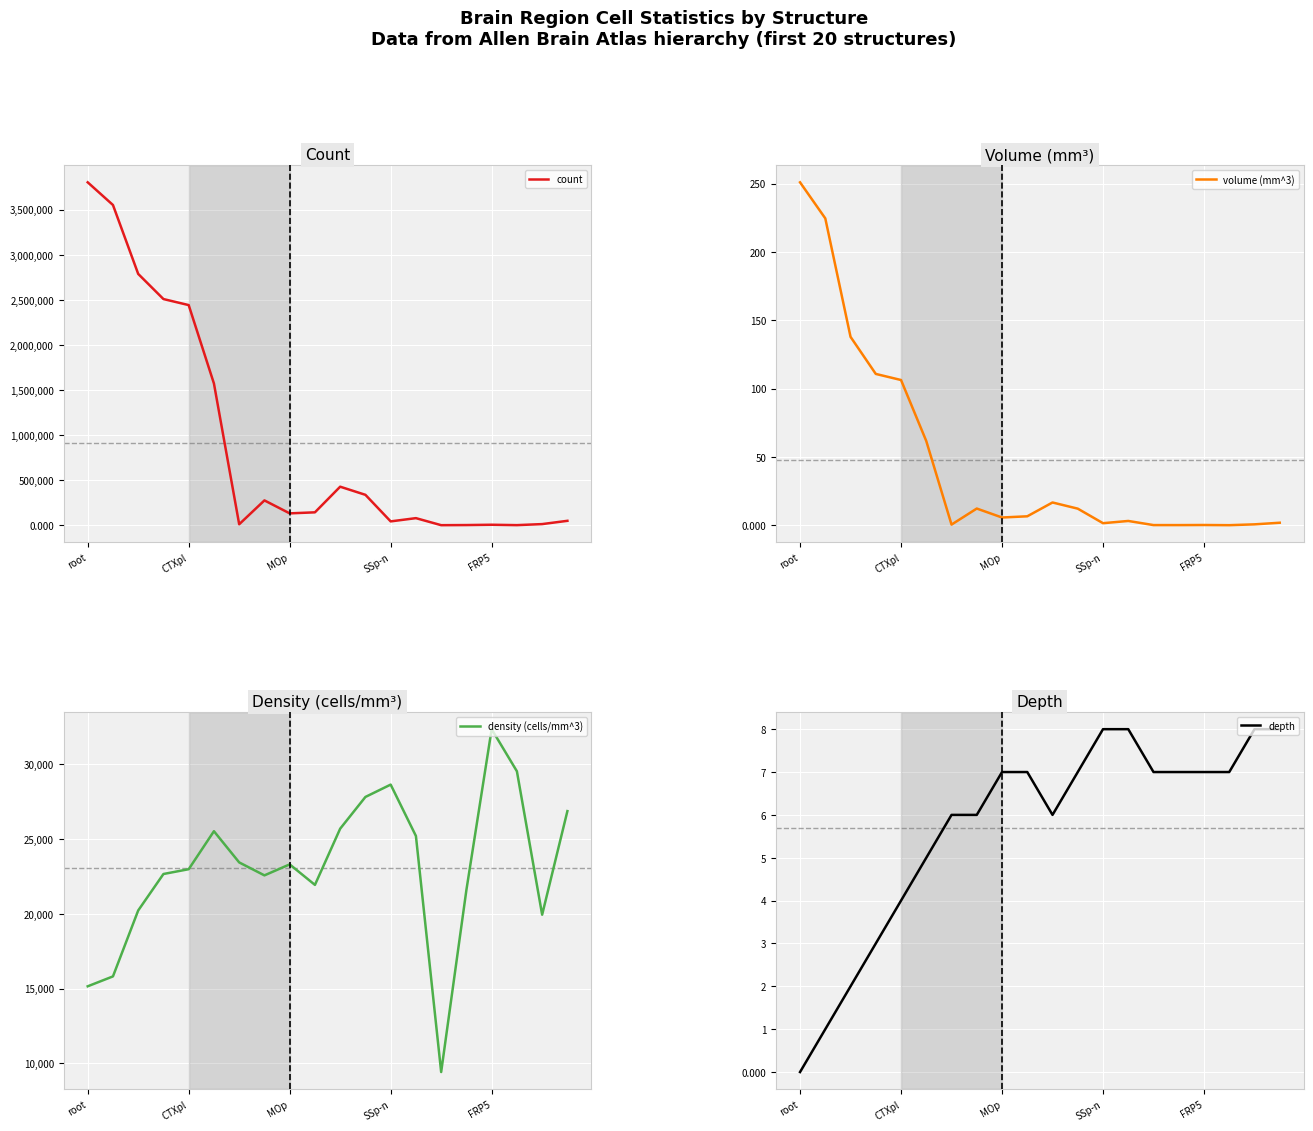

What is the highest value of the density (cells/mm^3) series?

32314.9